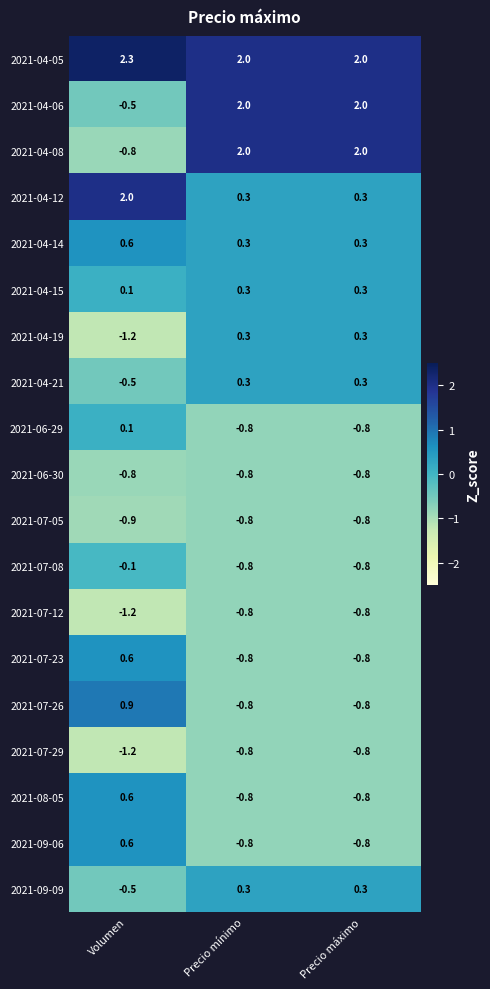

Which series has the widest spread of values?

2021-04-08